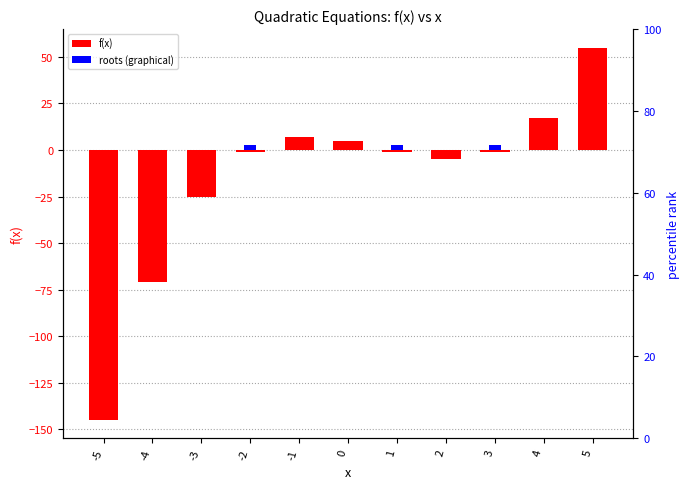

At 4, list the series in order from smallest to largest.

roots (graphical), f(x)